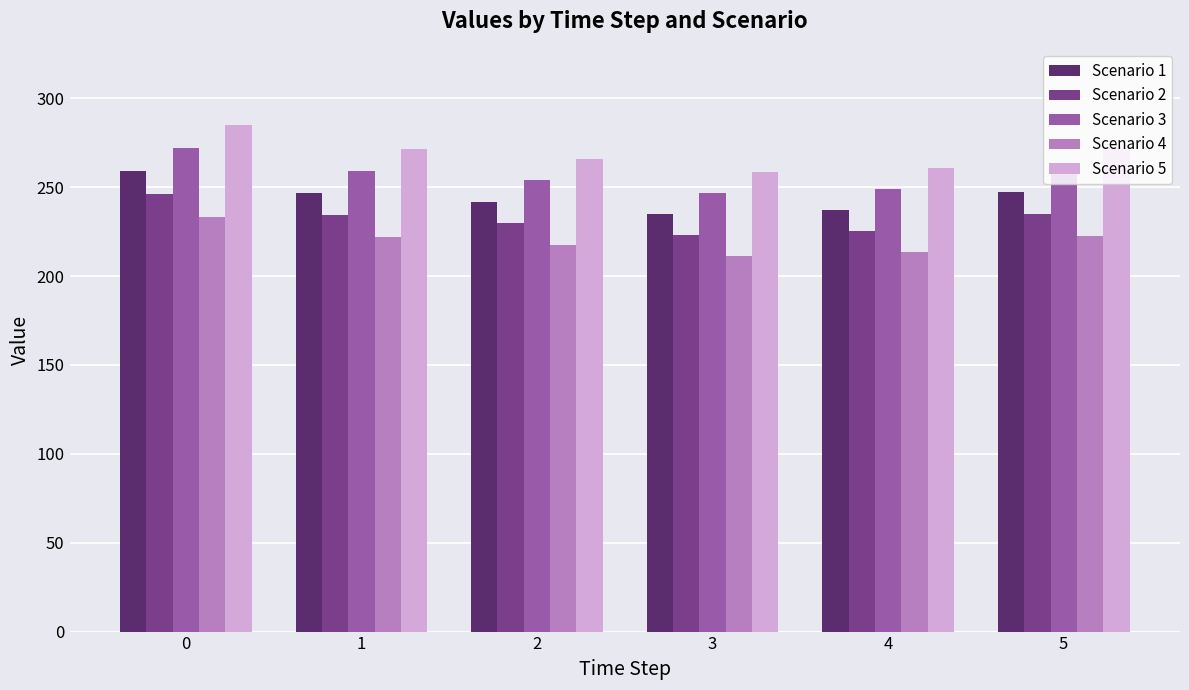

What is the maximum value shown in the chart?

285.0